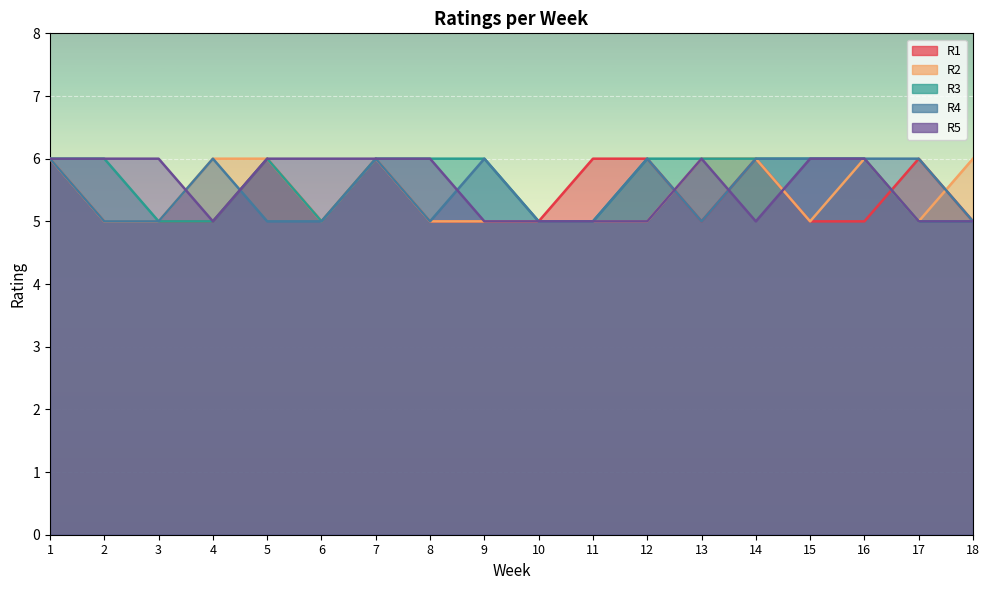

How many times do R2 and R4 cross each other?

2